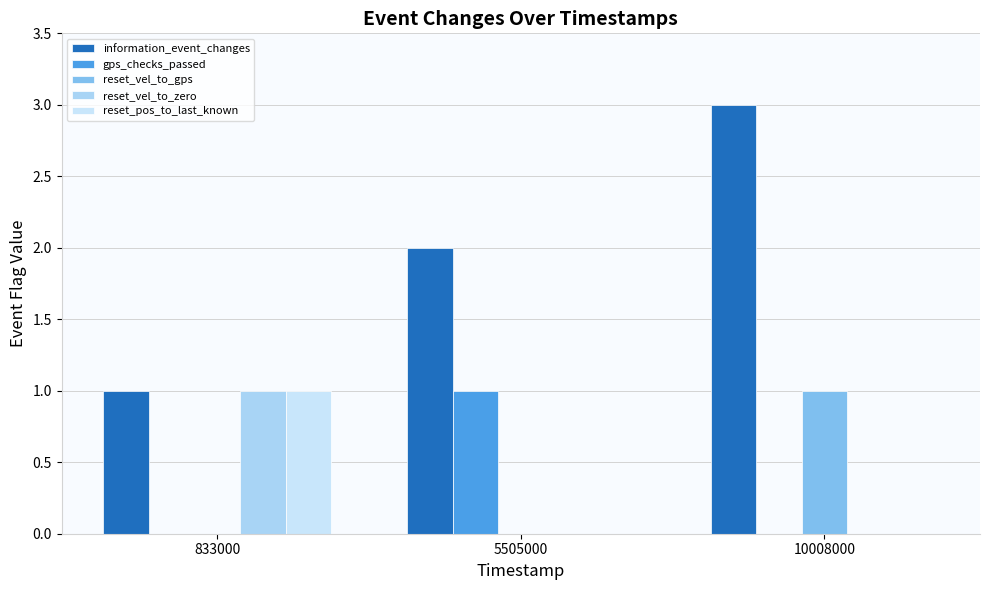

Rank the series by their maximum value, from highest to lowest.

information_event_changes, gps_checks_passed, reset_vel_to_gps, reset_vel_to_zero, reset_pos_to_last_known